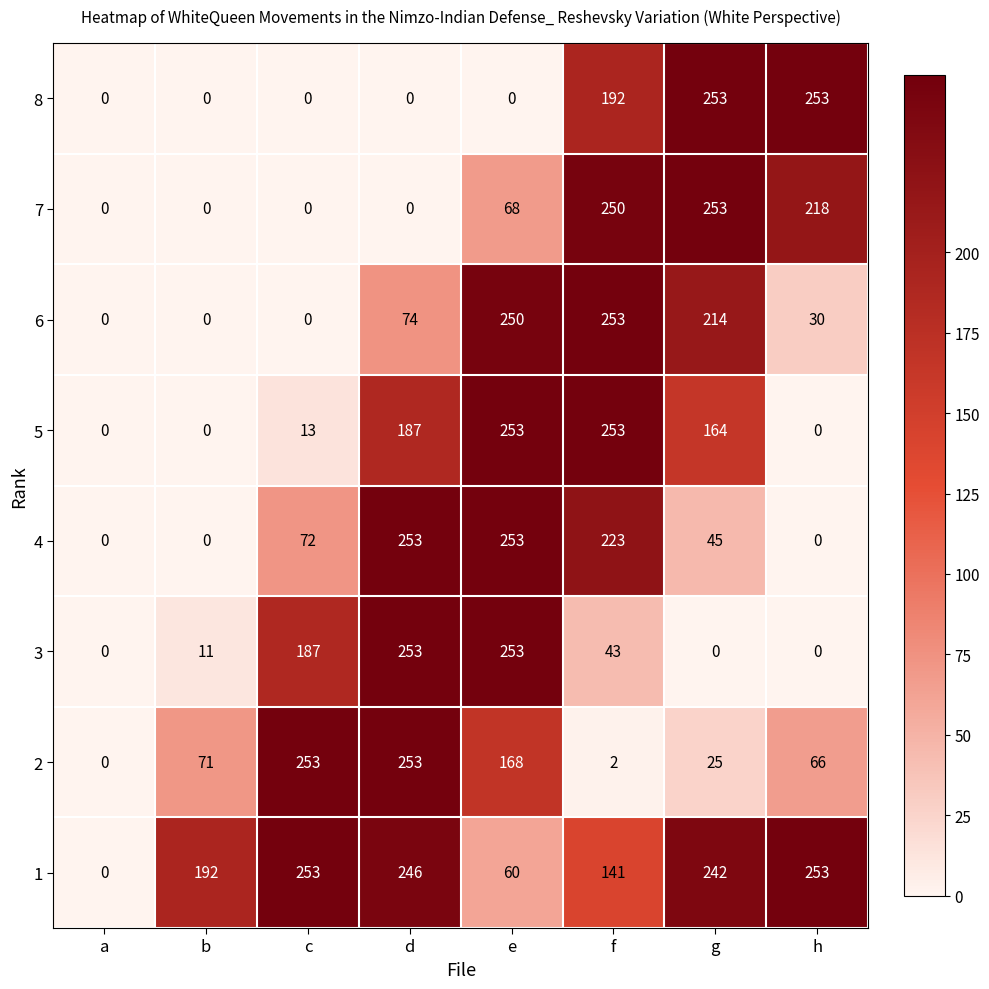

What is the total value across all series at e?

1305